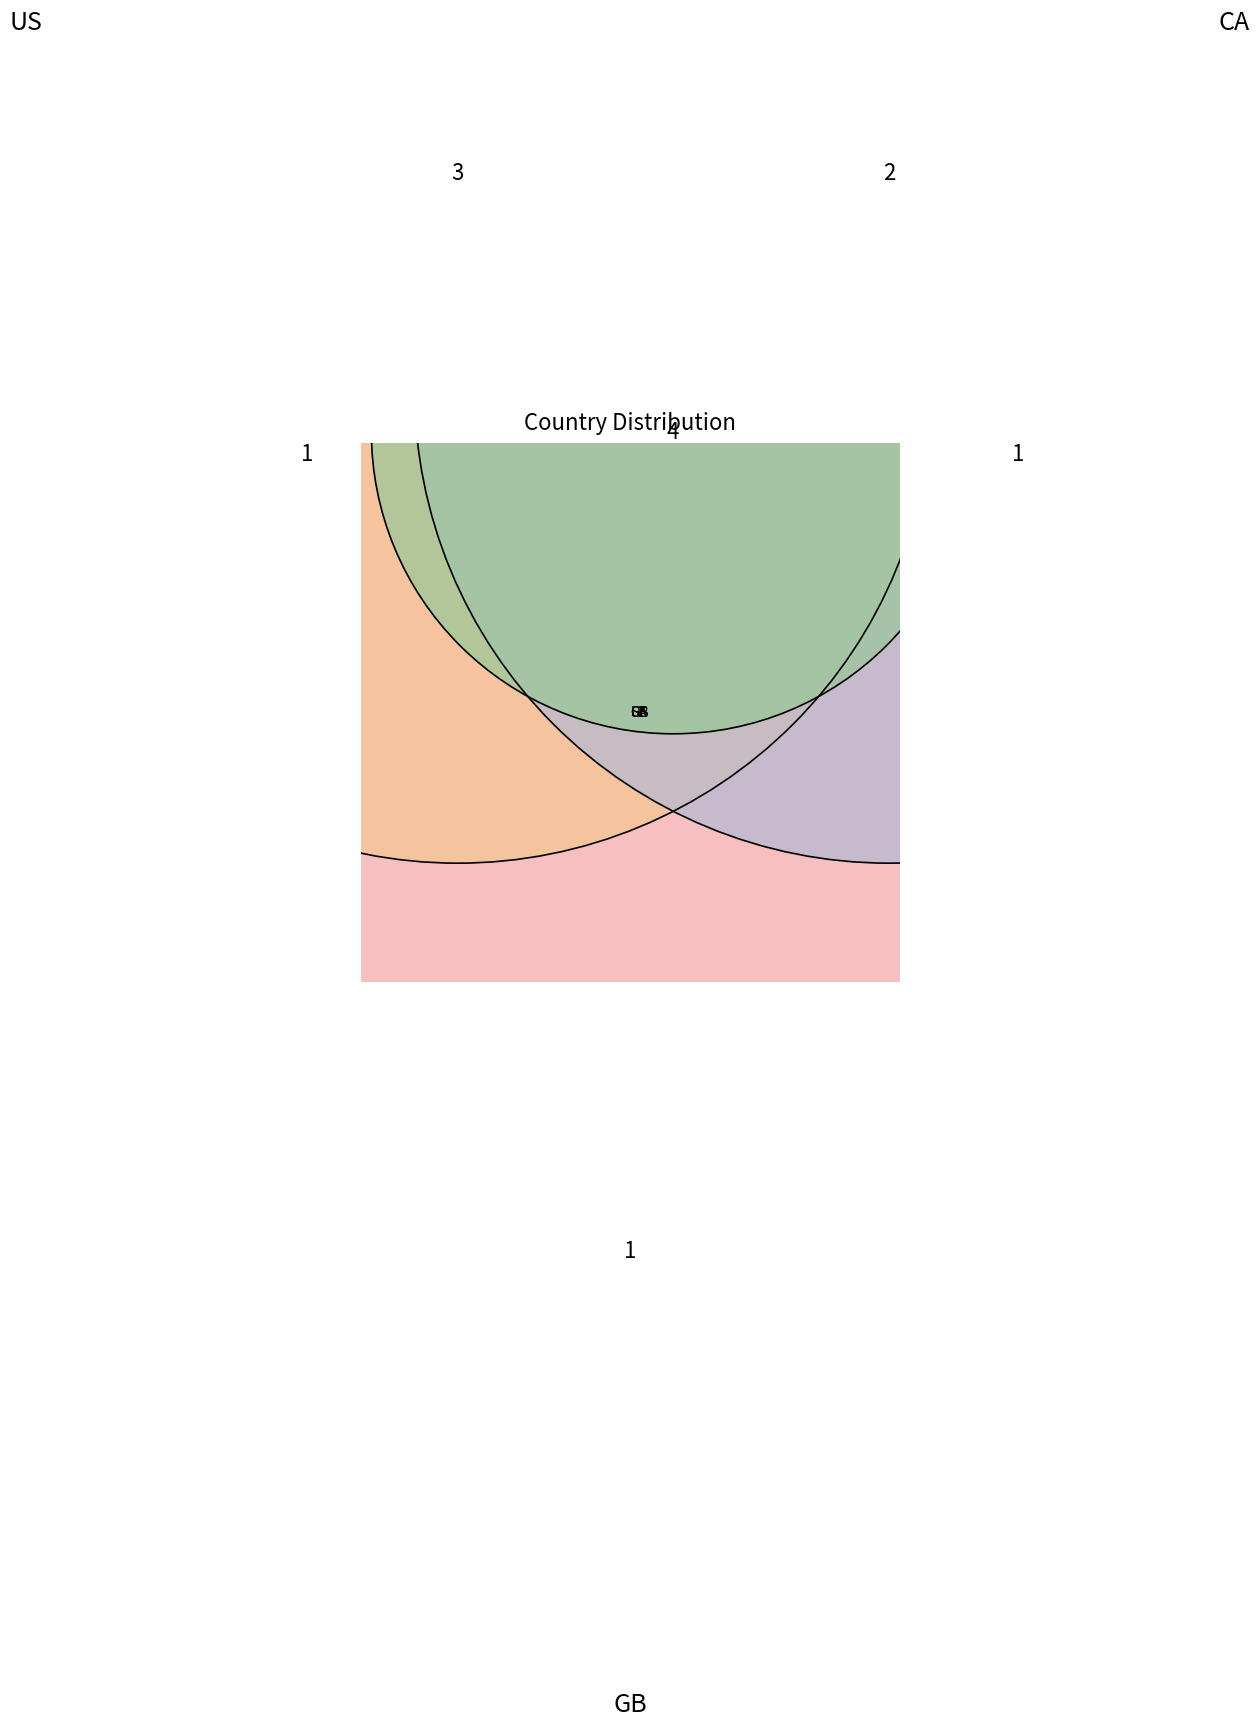

What percentage is the CA slice, to the nearest percent?

30%